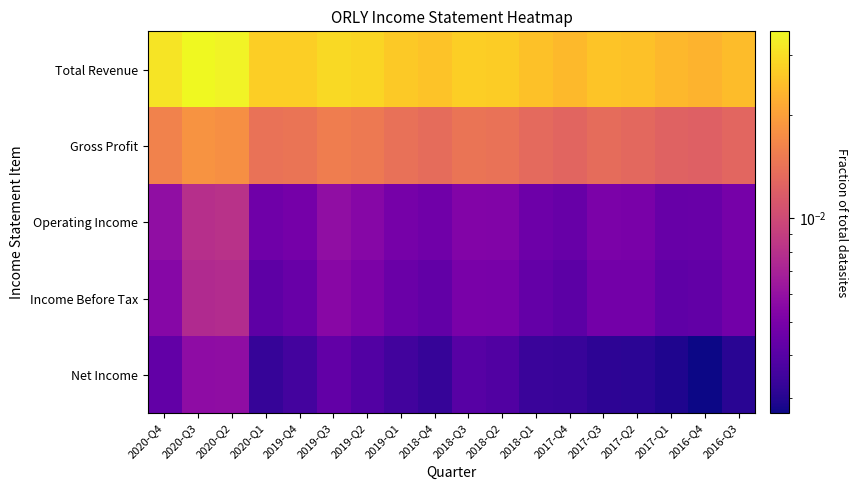

Between 2018-Q3 and 2018-Q2, which is larger?

2018-Q3